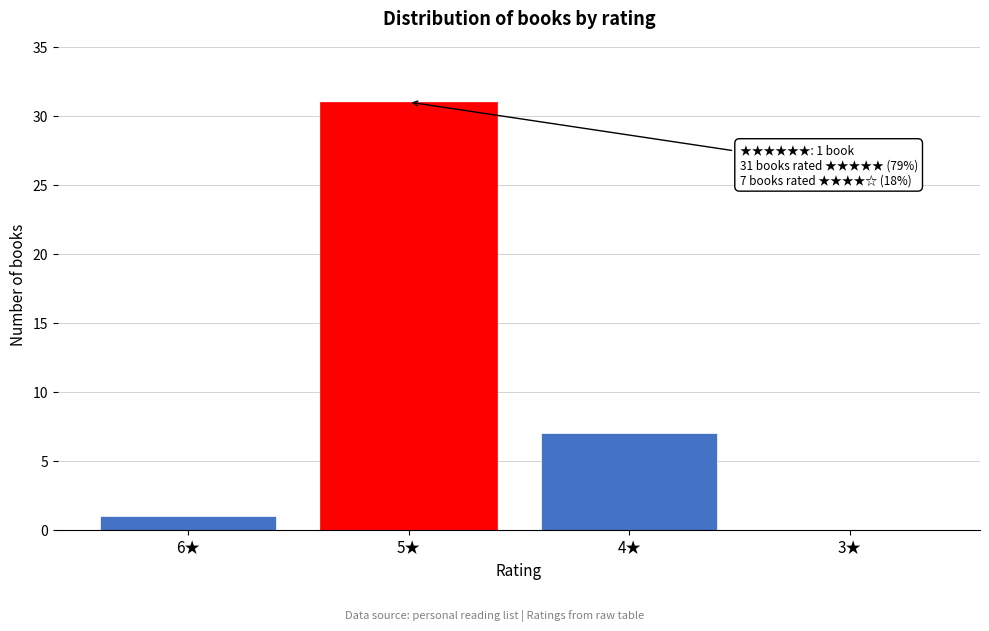

Reading right to left, transcribe all the data shown in this chart.

3★=0	4★=7	5★=31	6★=1